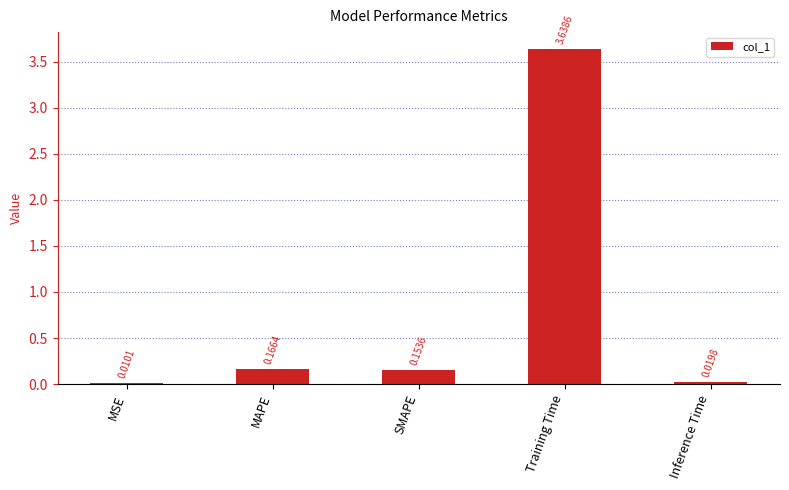

Which has a higher value, MAPE or SMAPE?

MAPE